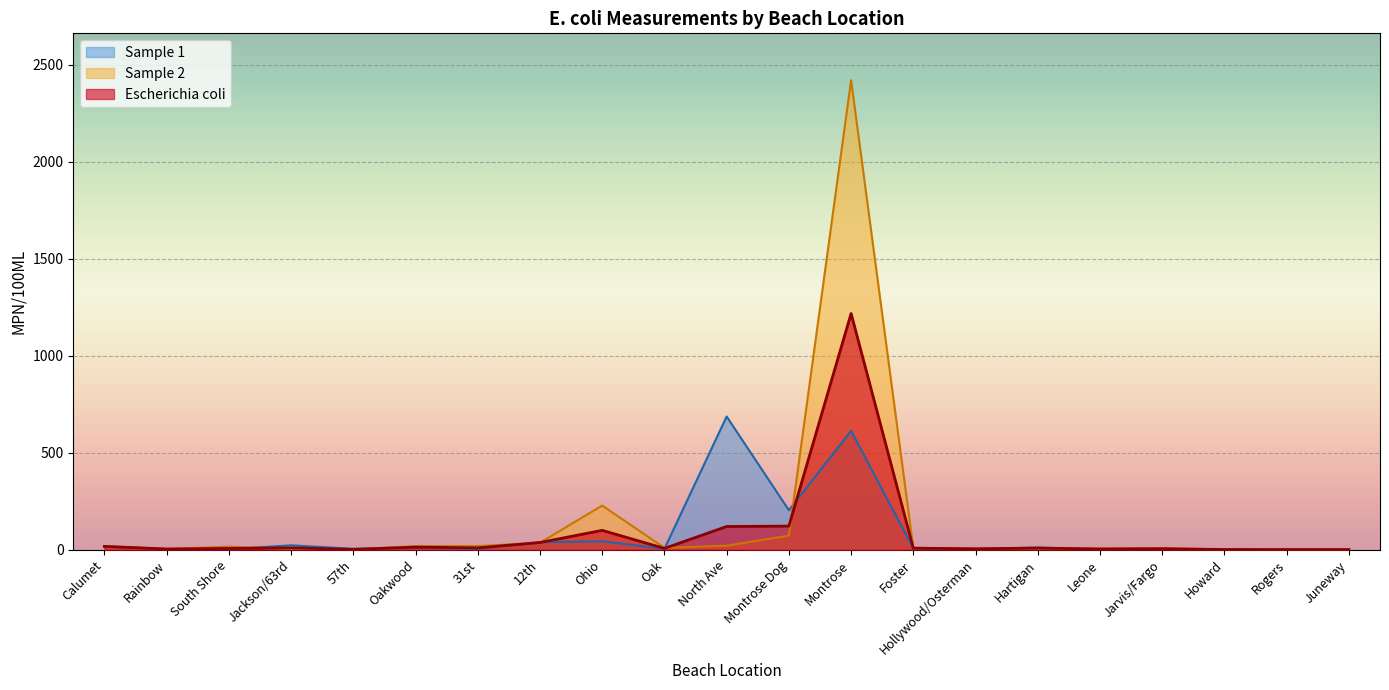

At which category is the sum across all series the highest?

Montrose